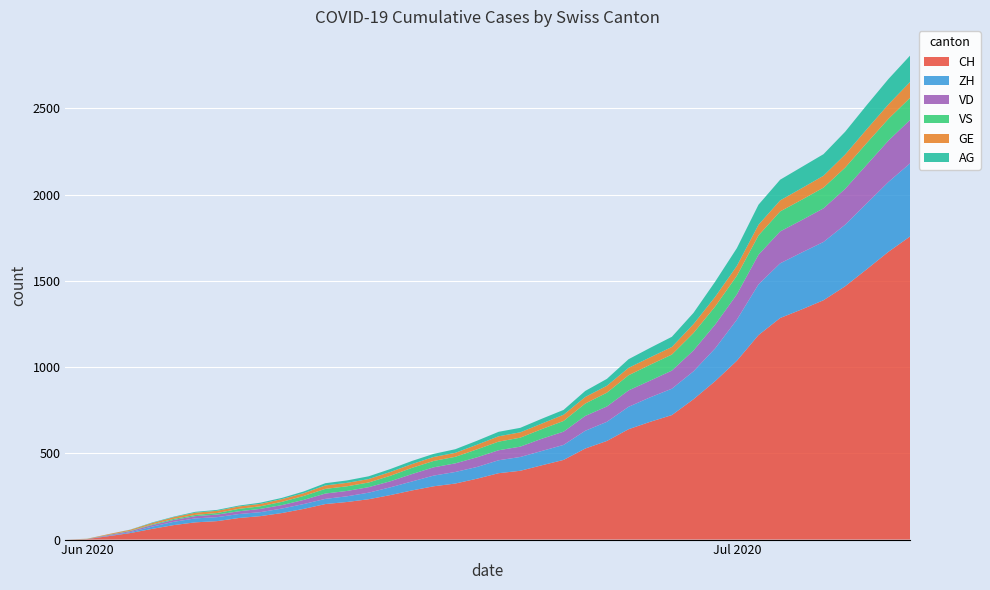

Reading left to right, list all the values displayed in this chart.

CH: 0	3	20	38	62	84	100	107	125	136	154	178	206	218	234	258	285	309	325	353	385	399	431	462	528	572	640	683	722	814	919	1037	1186	1285	1335	1388	1469	1568	1669	1758
ZH: 0	0	2	5	13	19	23	23	23	23	26	28	30	33	38	45	52	62	67	68	75	80	83	87	103	111	130	142	153	162	190	238	294	317	330	338	357	382	405	424
VD: 0	0	4	6	9	11	13	15	16	19	20	24	31	31	32	35	43	48	50	56	58	60	71	77	86	89	95	97	105	121	138	147	172	185	188	195	208	224	240	252
VS: 0	1	2	2	4	6	7	9	14	15	19	23	27	27	27	32	36	37	38	46	50	52	56	62	72	80	88	92	93	101	105	108	112	116	118	120	123	126	126	128
GE: 0	1	4	6	8	10	13	13	14	14	16	16	20	20	20	22	22	23	23	27	31	31	32	36	38	40	43	43	44	52	56	57	62	64	67	69	76	80	84	92
AG: 0	0	0	1	3	3	5	5	5	7	7	10	13	14	16	17	18	18	21	23	26	26	28	28	35	40	50	55	59	65	88	103	116	120	123	125	132	140	147	153